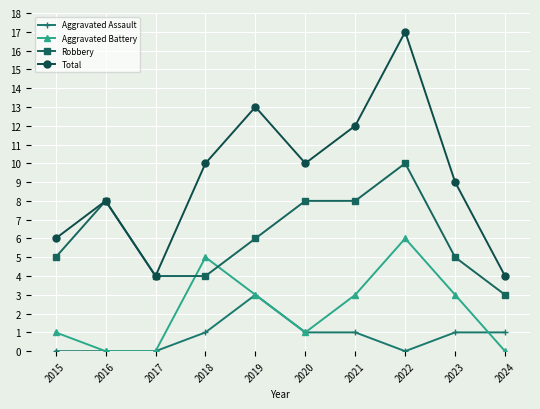

Reading right to left, what are all the values shown in this chart?

Aggravated Assault: 2024=1	2023=1	2022=0	2021=1	2020=1	2019=3	2018=1	2017=0	2016=0	2015=0
Aggravated Battery: 2024=0	2023=3	2022=6	2021=3	2020=1	2019=3	2018=5	2017=0	2016=0	2015=1
Robbery: 2024=3	2023=5	2022=10	2021=8	2020=8	2019=6	2018=4	2017=4	2016=8	2015=5
Total: 2024=4	2023=9	2022=17	2021=12	2020=10	2019=13	2018=10	2017=4	2016=8	2015=6